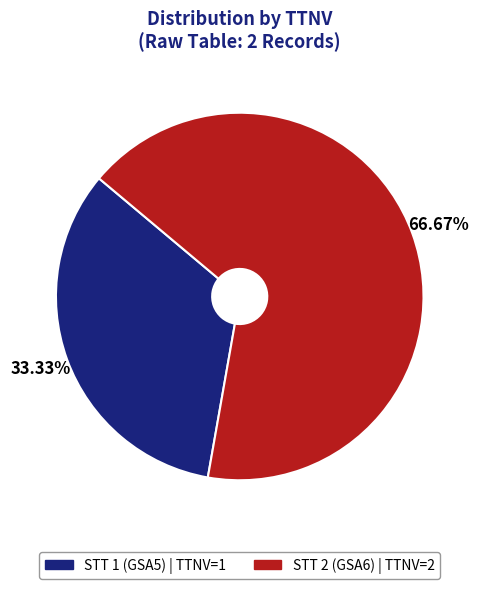

True or false: STT 2 (GSA6) accounts for 60% of the total.

False